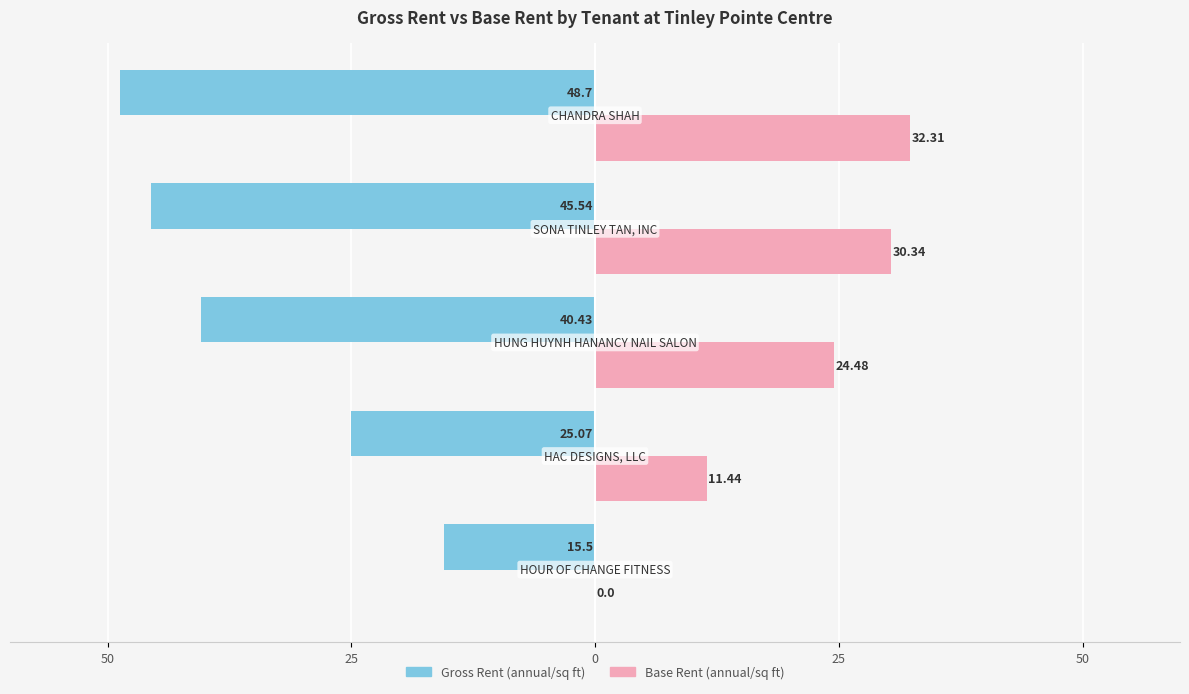

What are all the series names shown in the legend?

Gross Rent (annual/sq ft), Base Rent (annual/sq ft)